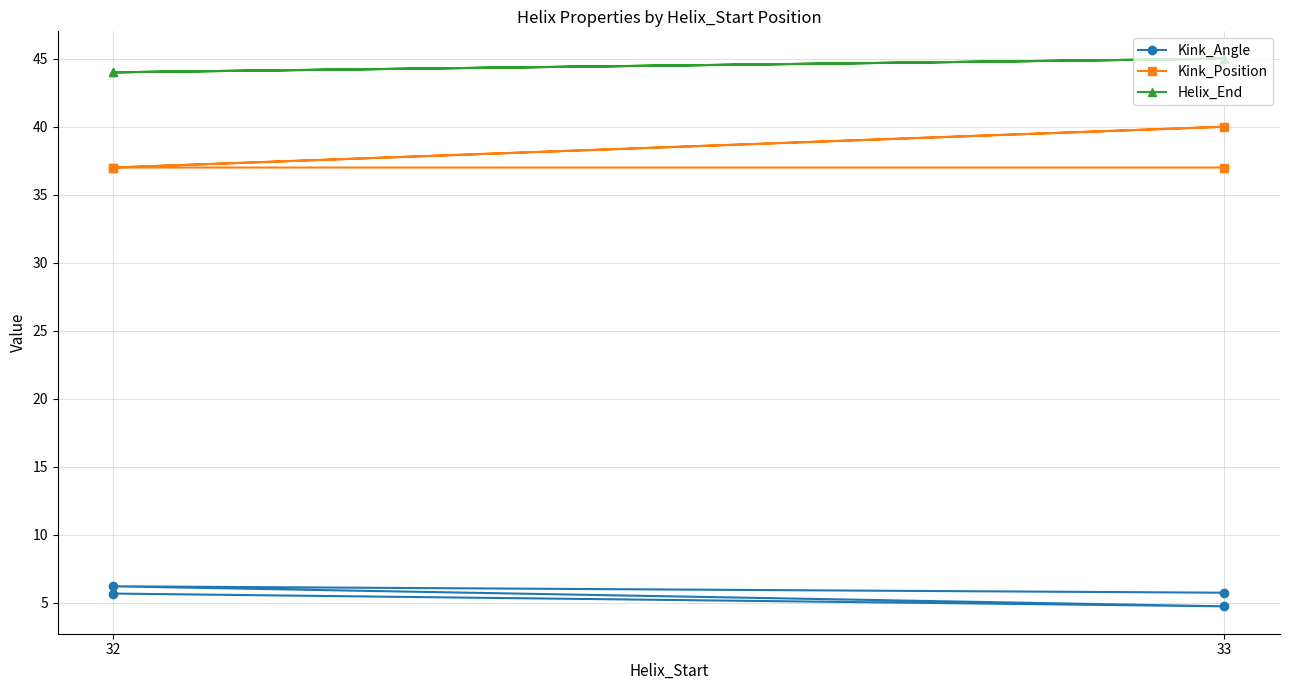

Which series has the largest total across all categories?

Helix_End